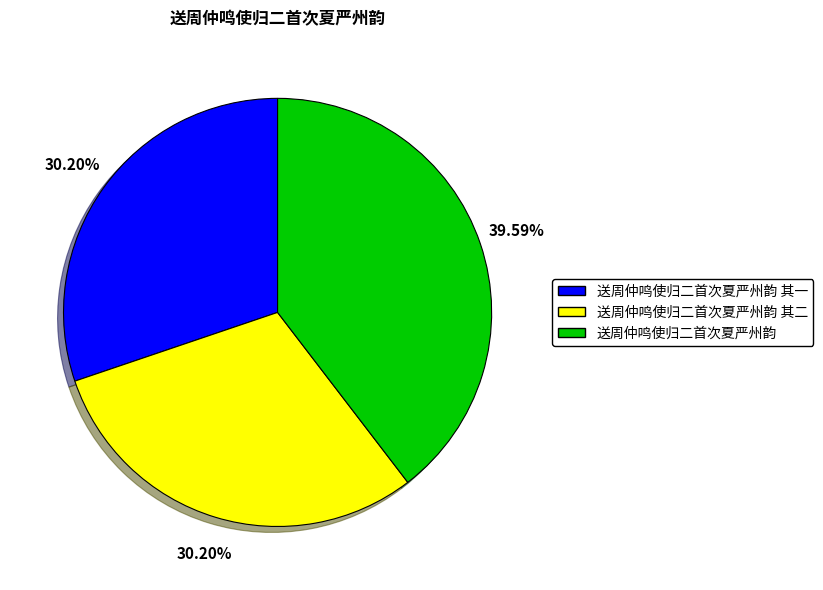

Is there a majority slice in this chart?

No